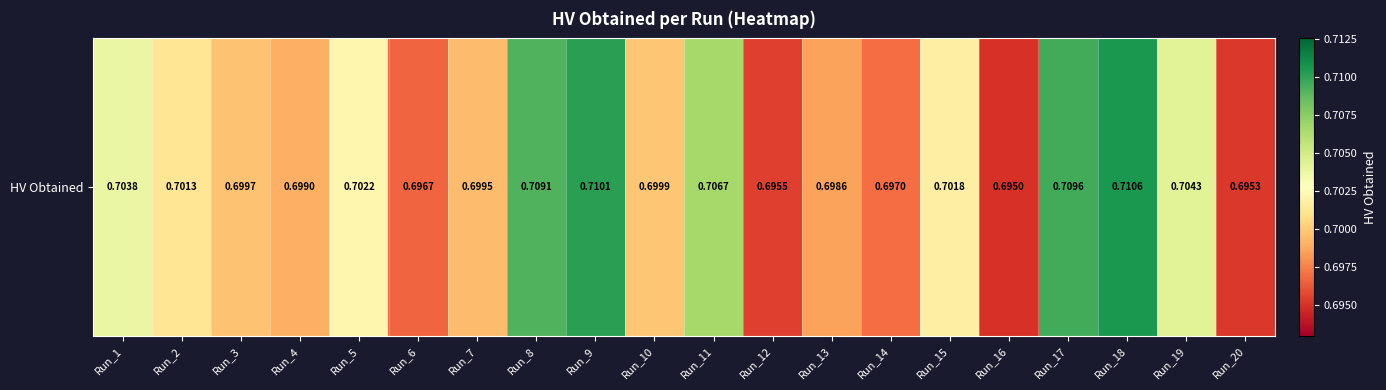

Rank the categories by value from lowest to highest.

Run_16, Run_20, Run_12, Run_6, Run_14, Run_13, Run_4, Run_7, Run_3, Run_10, Run_2, Run_15, Run_5, Run_1, Run_19, Run_11, Run_8, Run_17, Run_9, Run_18